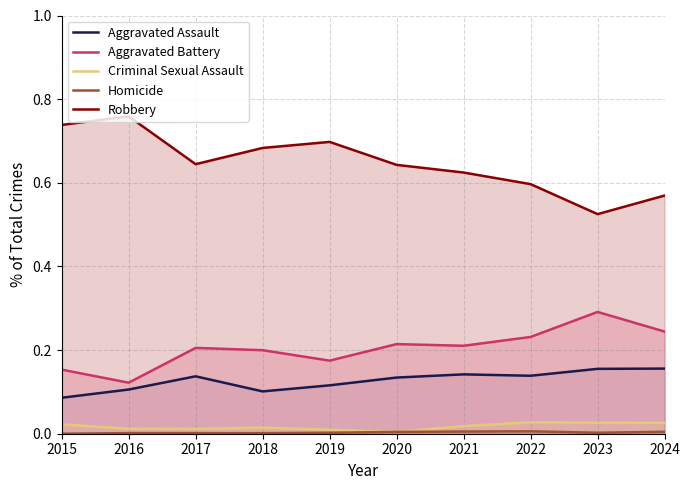

How many lines are shown in the chart?

5